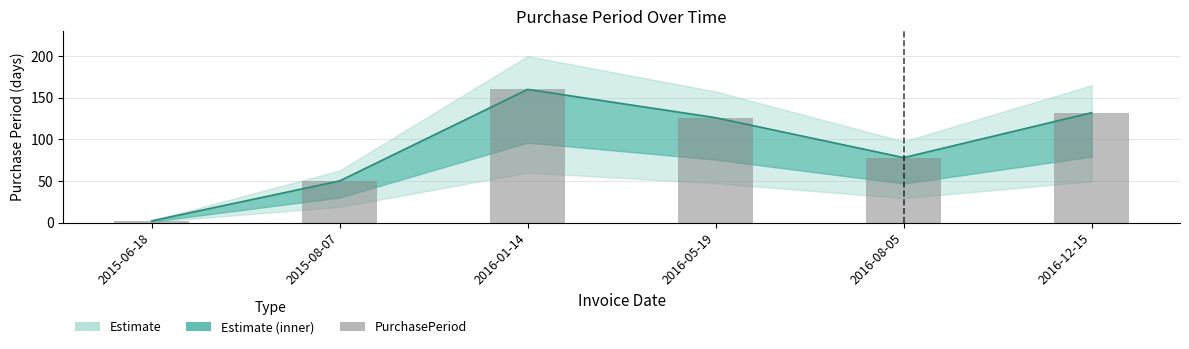

Is it true that the value at 2016-01-14 is 160?

True